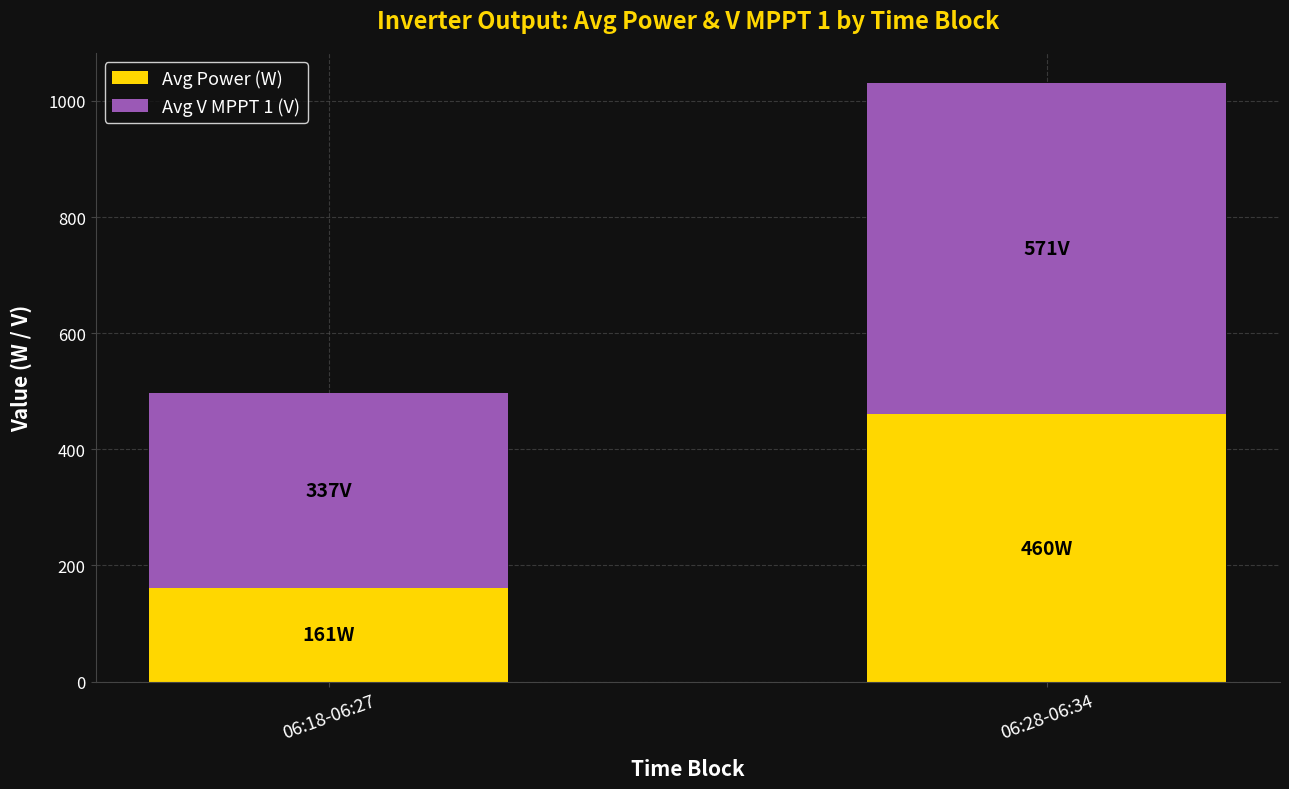

Which category has the lowest value in the Avg Power (W) series?

06:18-06:27